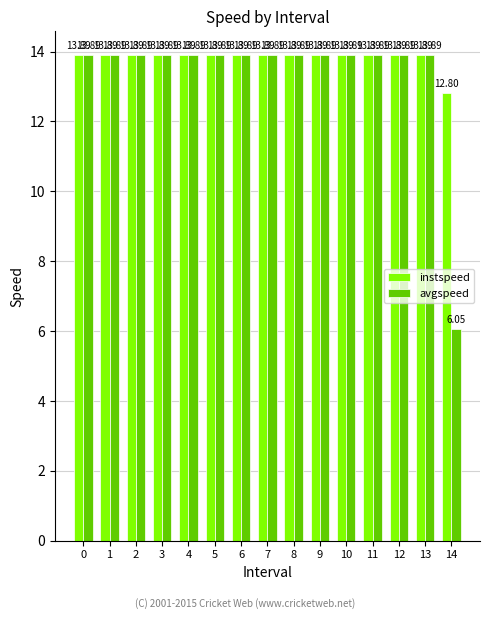

What is the average value of the instspeed series?

13.8